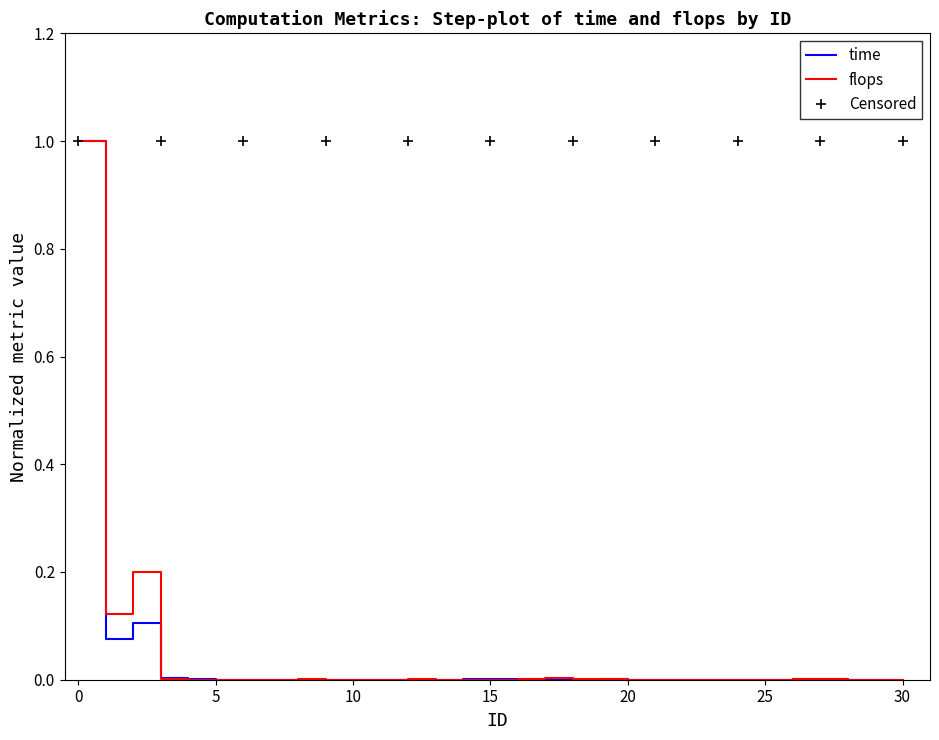

Does the chart have visible grid lines?

No